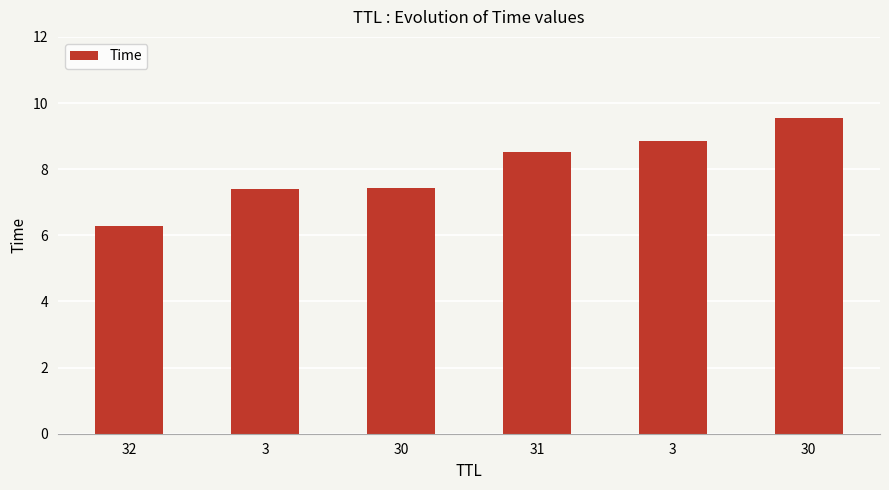

What is the change in value from 30 to 30?

+2.1